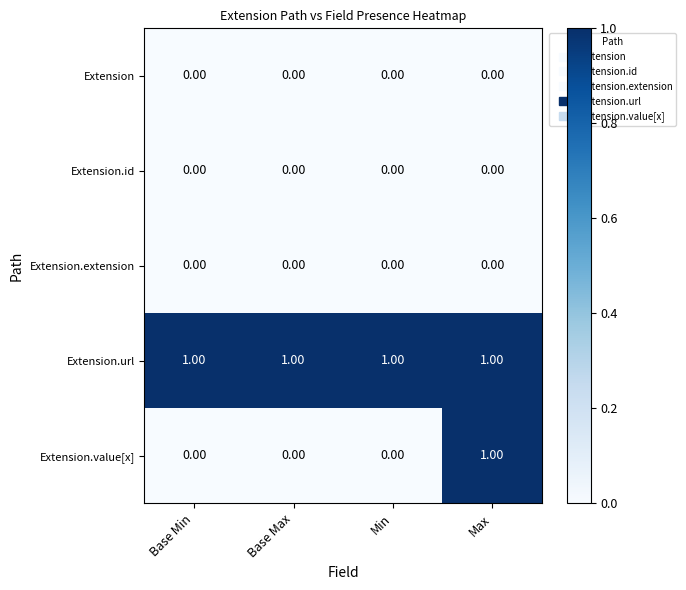

What is the sum of all Extension.url values?

4